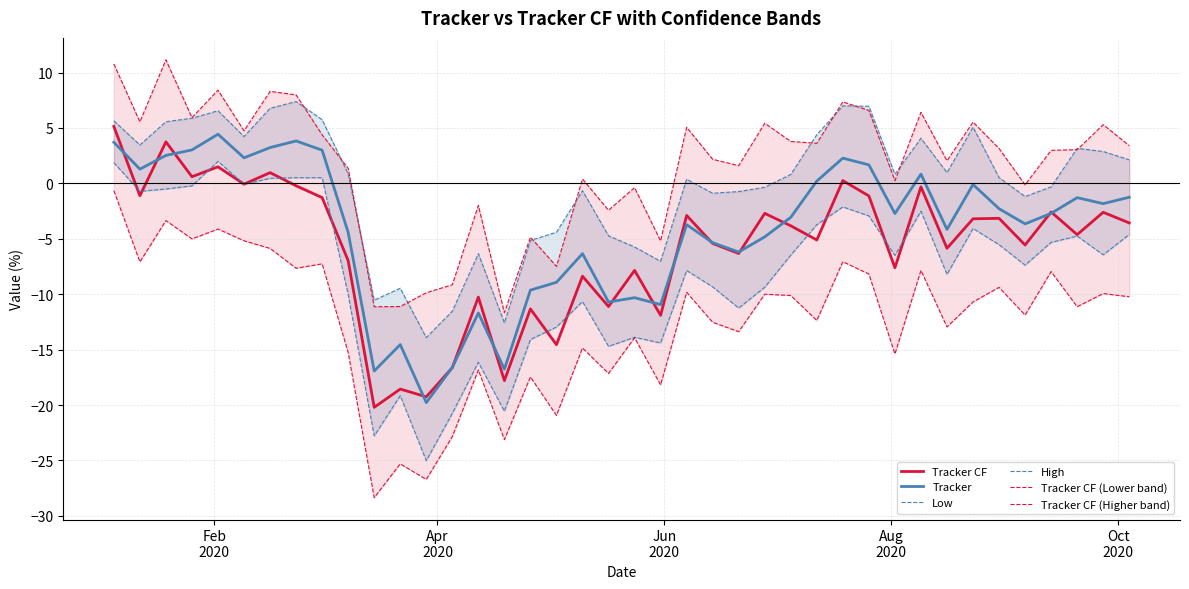

What is the lowest value of the Tracker series?

-19.8